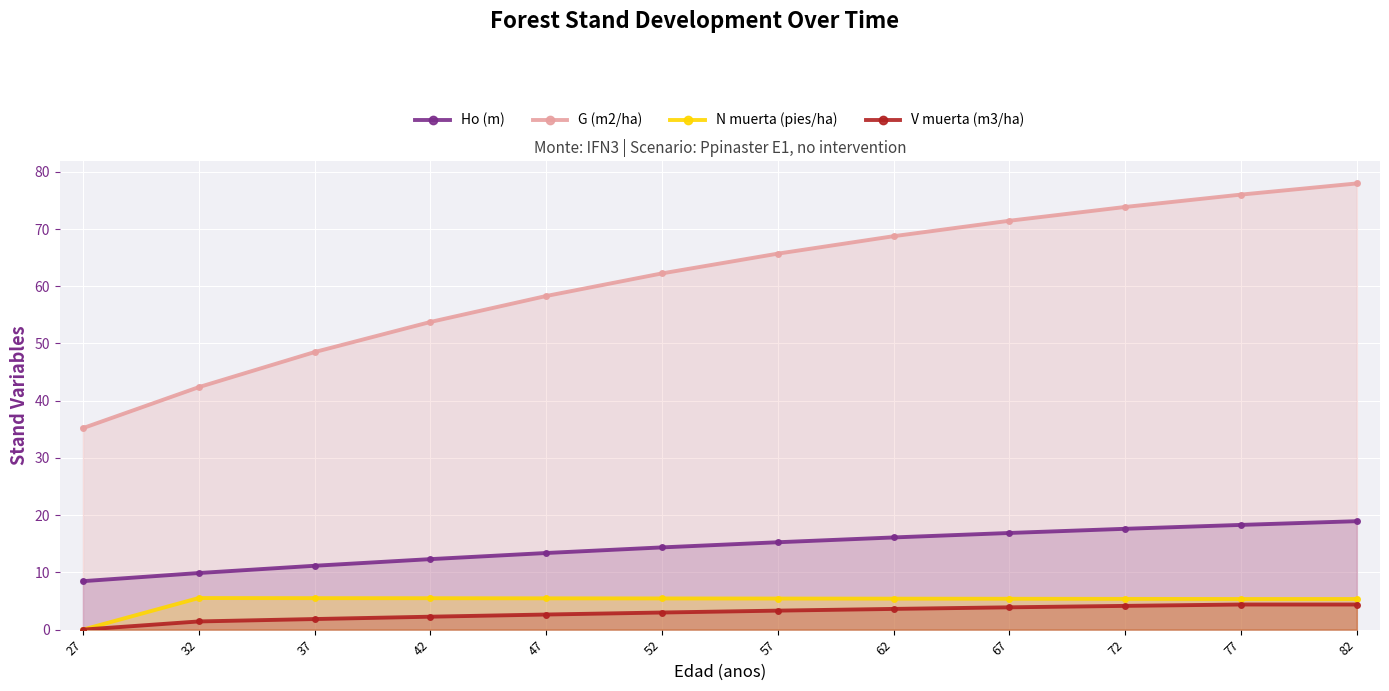

What are all the series names shown in the legend?

Ho (m), G (m2/ha), N muerta (pies/ha), V muerta (m3/ha)